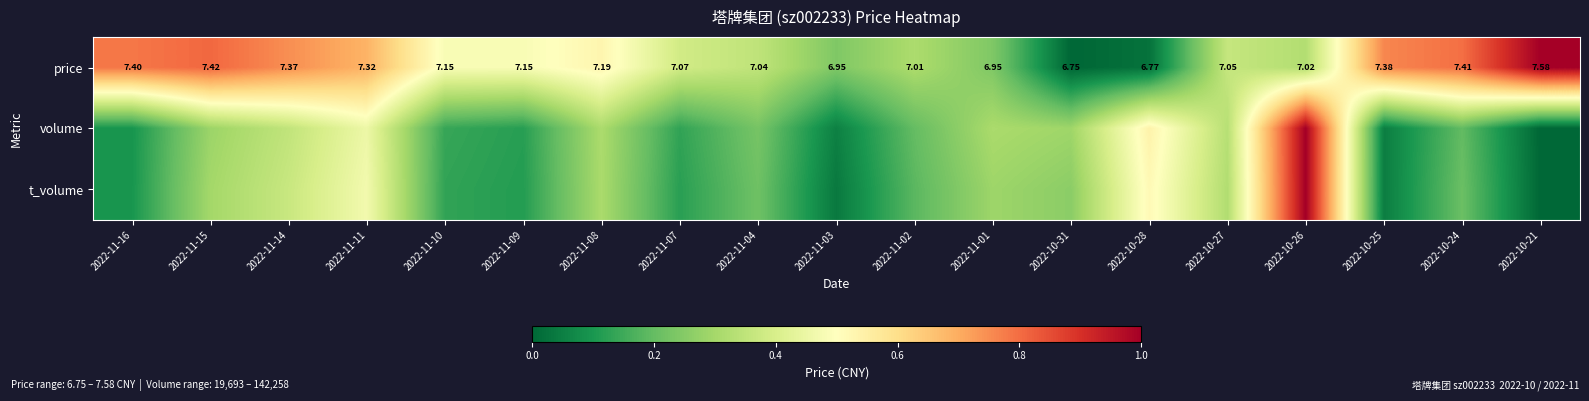

What is the total value across all series at 2022-10-25?

0.9